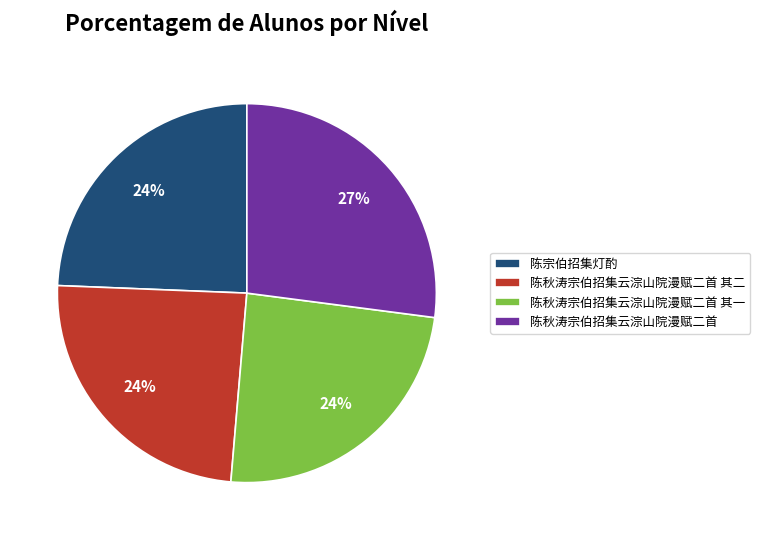

How many segments does this pie chart have?

4